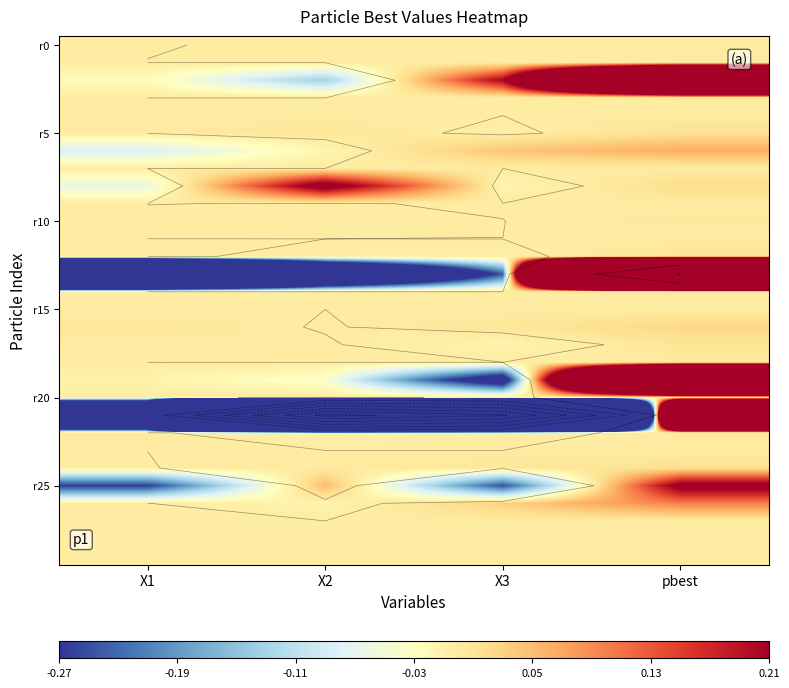

Count the number of data series in this chart.

30